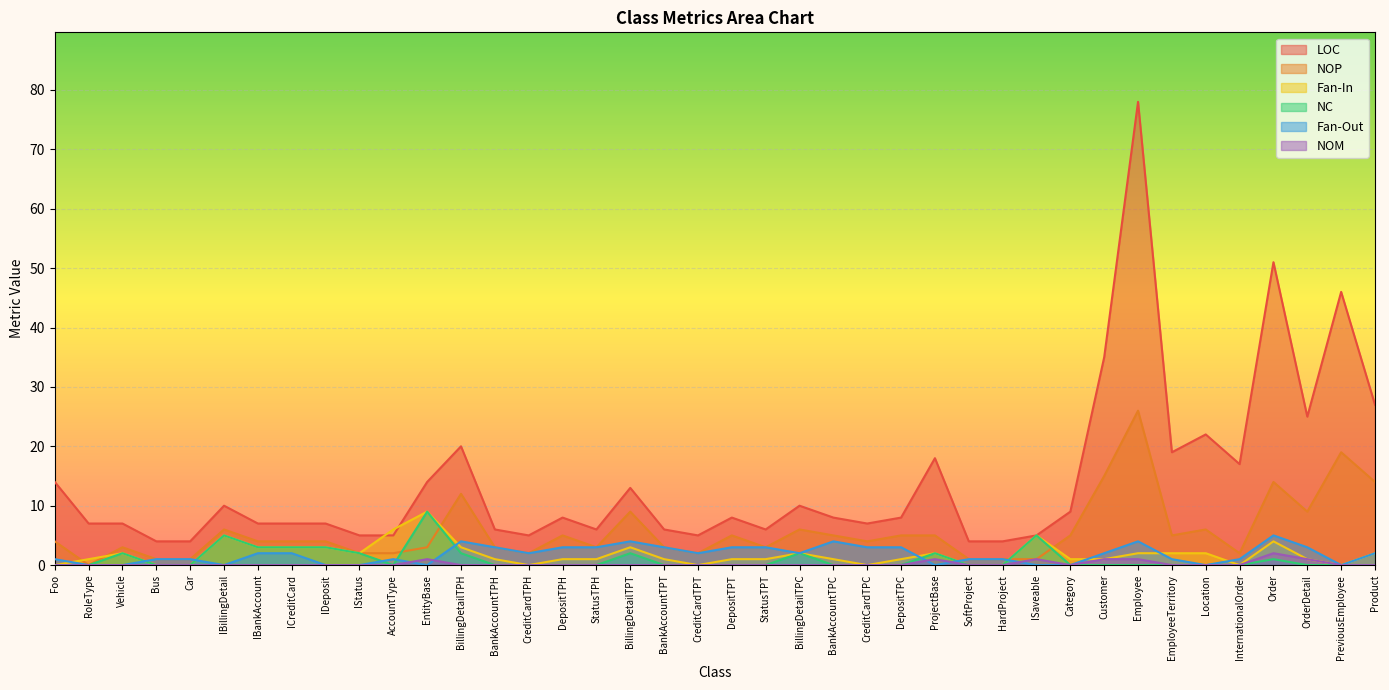

The LOC series shows 46 at PreviousEmployee. True or false?

True